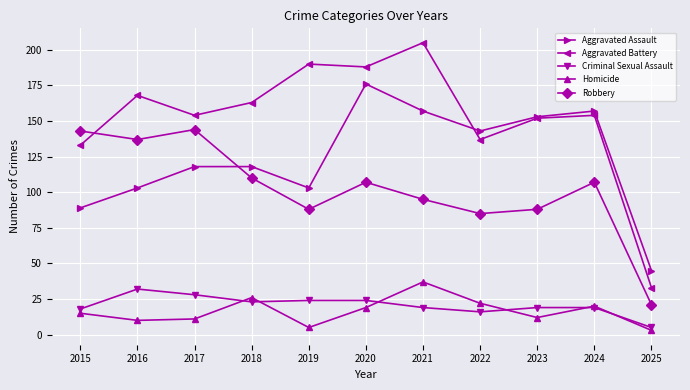

Which series has the largest range (max minus min)?

Aggravated Battery